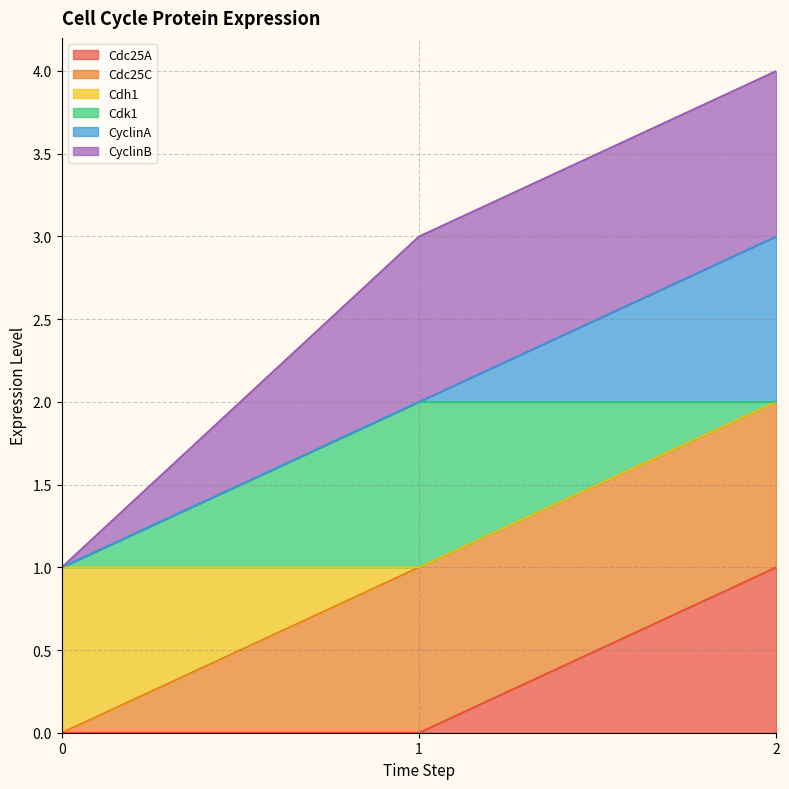

The value of Cdc25A at 1 is 0. True or false?

True